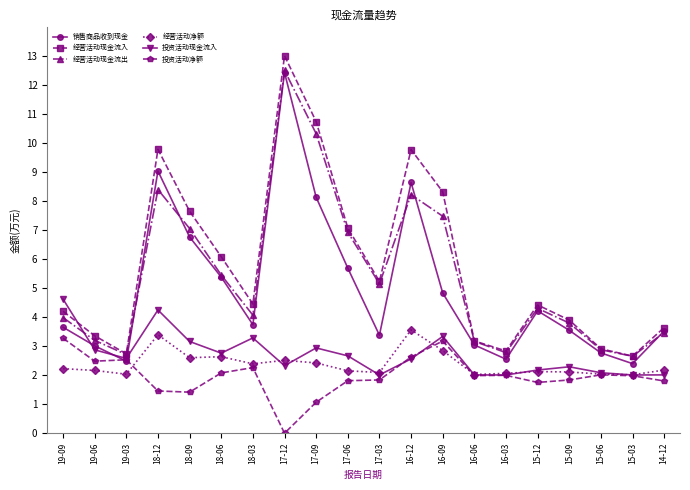

Which category has the lowest value across all series?

17-12